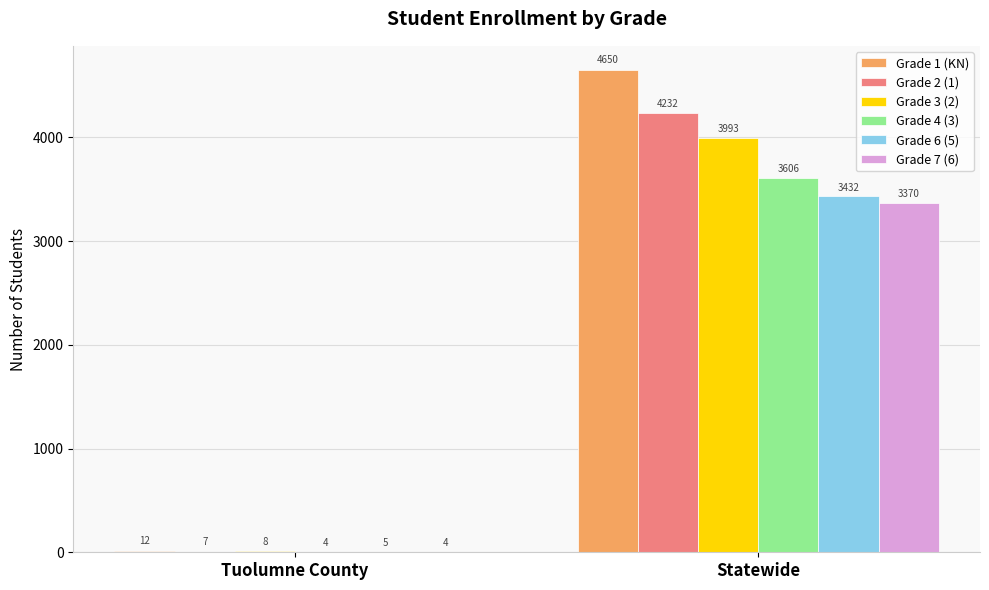

How many groups of bars are there?

2